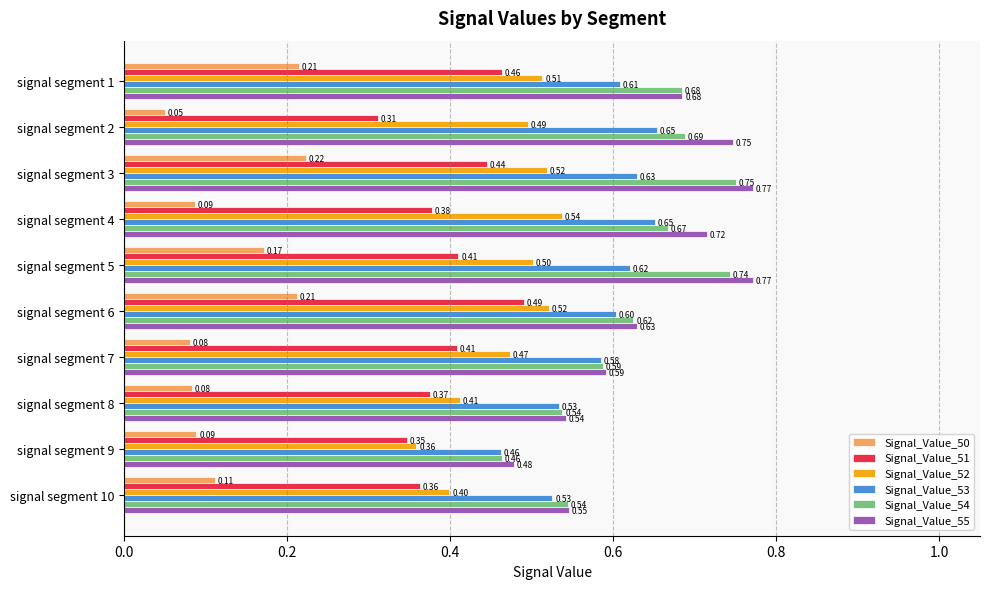

Which series changed the most between signal segment 3 and signal segment 5?

Signal_Value_50